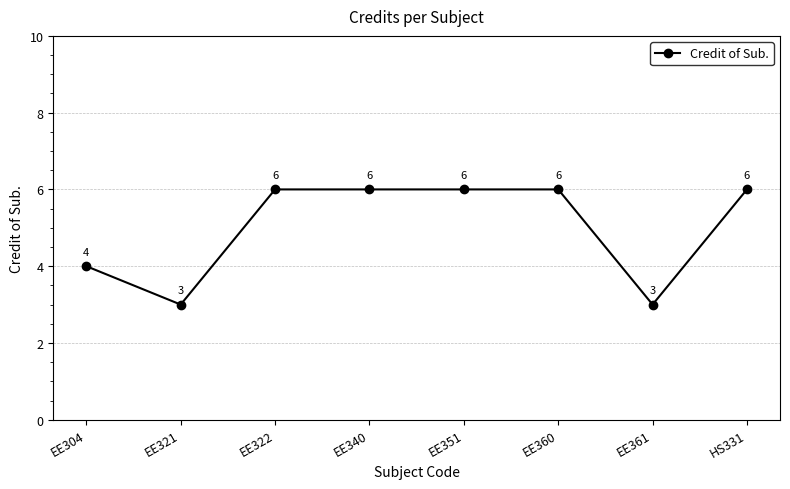

What is the greatest value displayed?

6